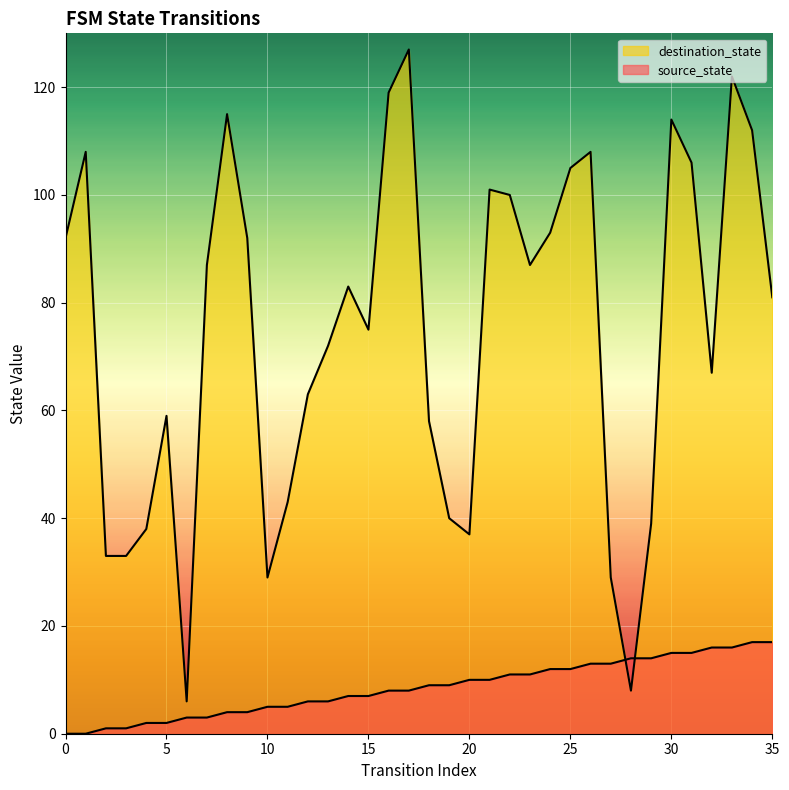

At which label does destination_state reach its peak?

17